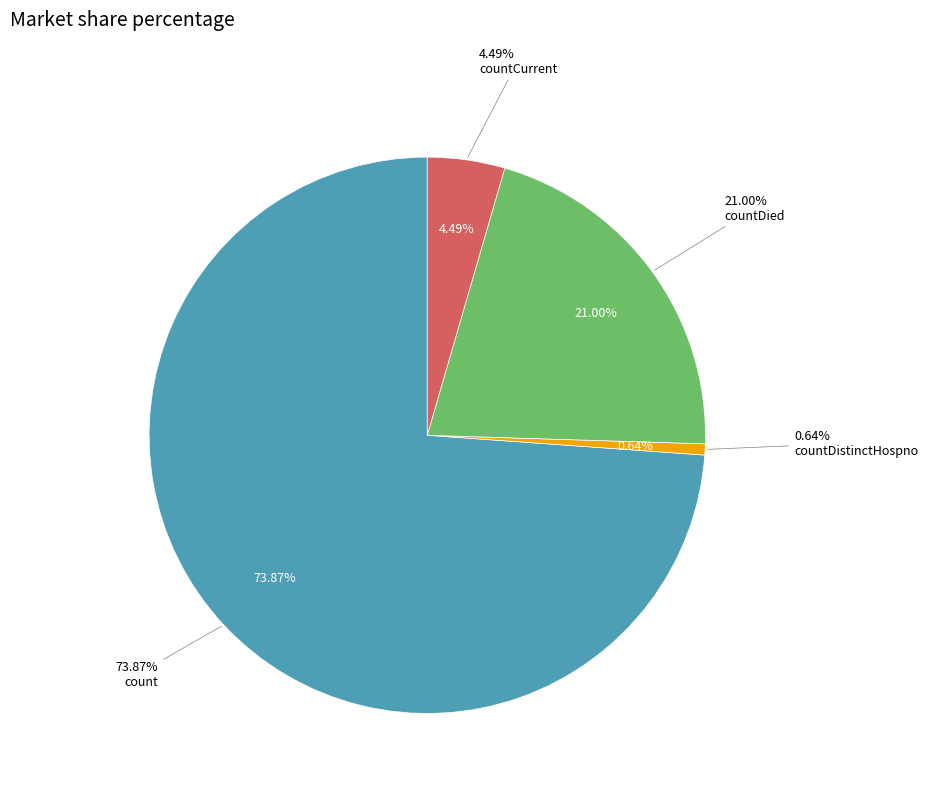

Approximately how many times larger is the value at count compared to countDistinctHospno?

114.6